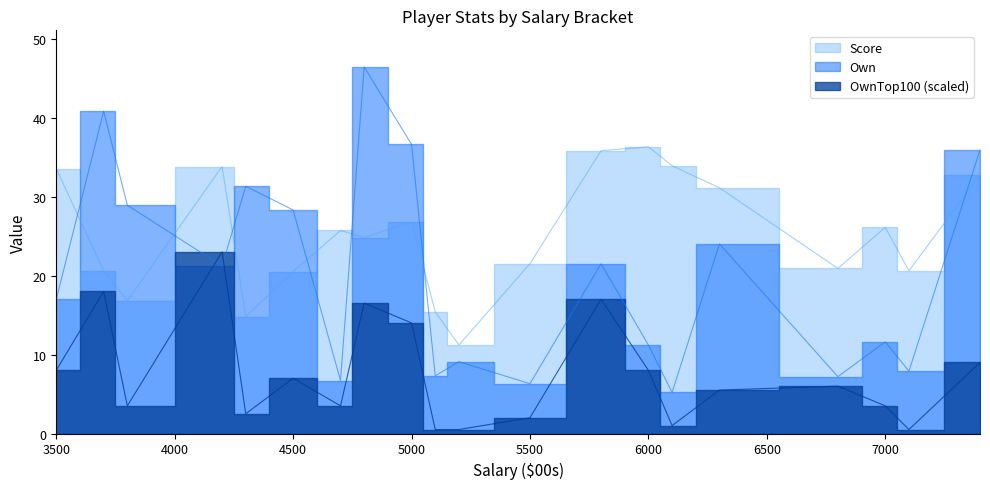

Reading left to right, list all the values displayed in this chart.

Score: 33.5	20.6	16.8	33.8	14.8	20.5	25.7	24.8	26.8	15.4	11.2	21.5	35.8	36.3	33.9	31.1	20.9	26.1	20.6	32.7
Own: 17.0	40.8	28.9	21.2	31.3	28.3	6.7	46.4	36.6	7.3	9.1	6.3	21.5	11.2	5.2	24.0	7.2	11.6	7.9	35.9
OwnTop100: 8.0	18.0	3.5	23.0	2.5	7.0	3.5	16.5	14.0	0.5	0.5	2.0	17.0	8.0	1.0	5.5	6.0	3.5	0.5	9.0